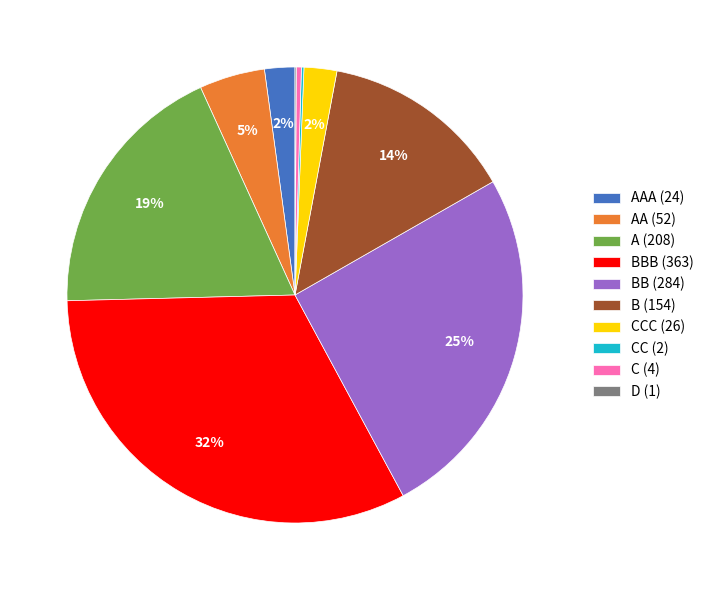

Which slice is the largest?

BBB (363)